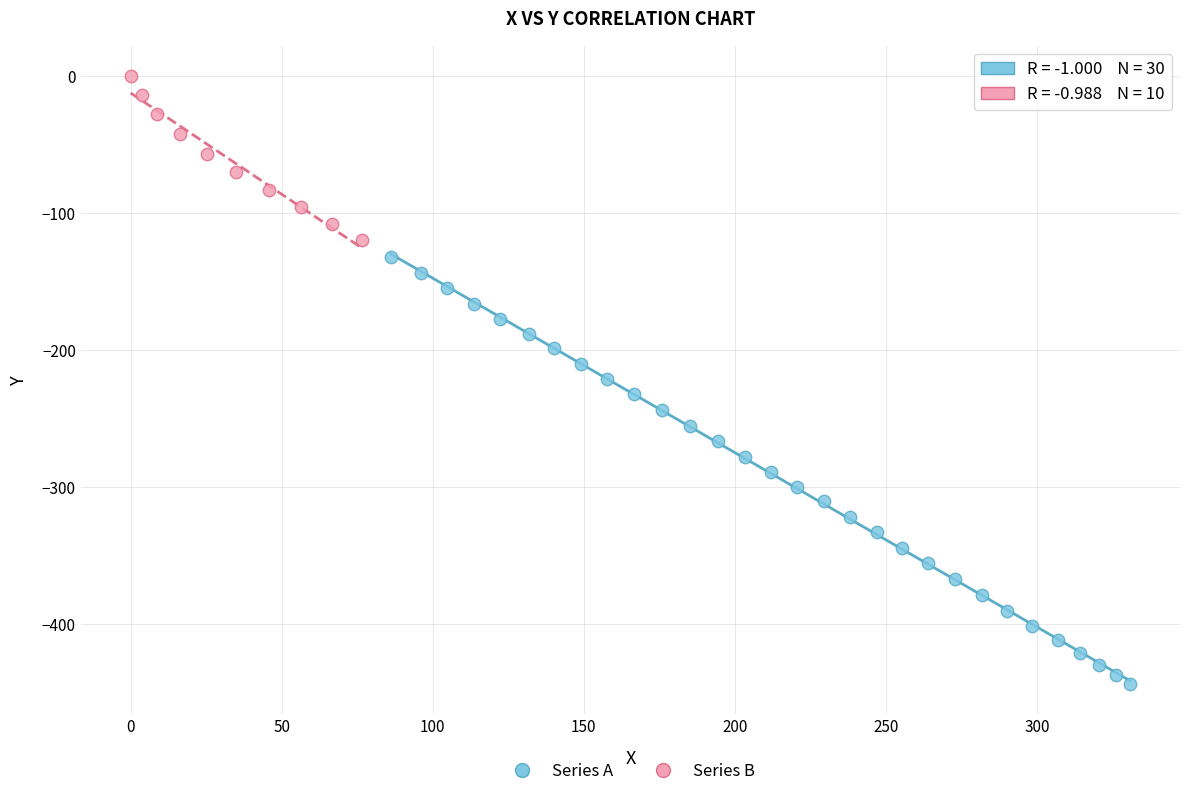

Which series contains the highest Y value?

Series B